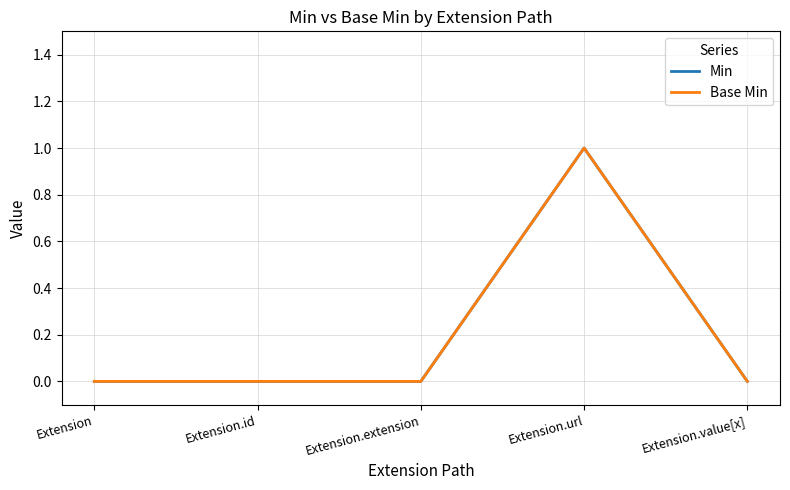

How many interior local peaks does the Base Min series have?

1